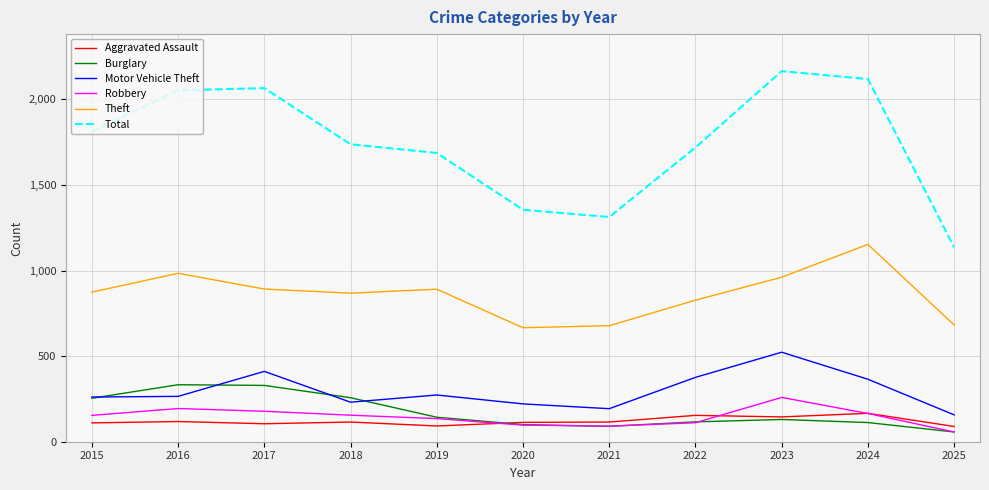

Which series ends up on top after the final intersection of Burglary and Aggravated Assault?

Aggravated Assault